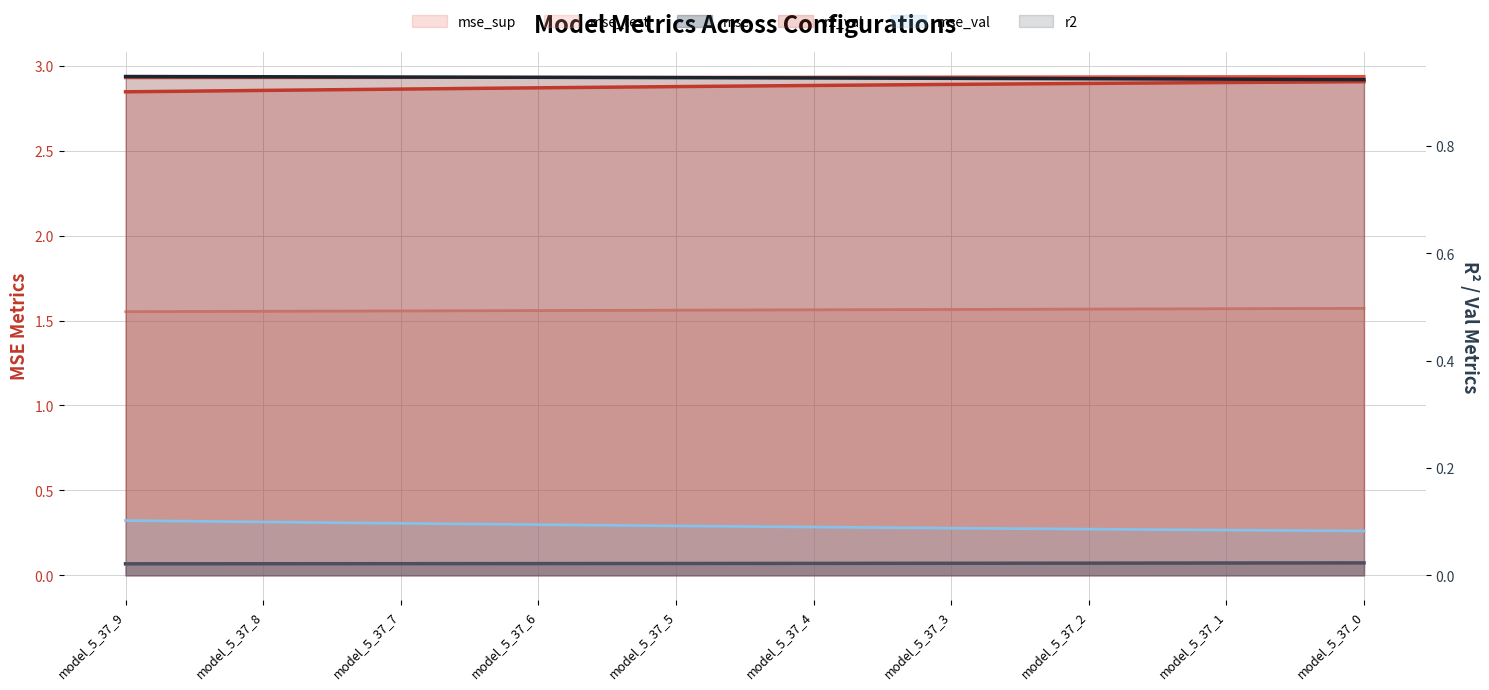

Reading left to right, extract all data points from this chart.

r2_val: model_5_37_9=0.9	model_5_37_8=0.9	model_5_37_7=0.9	model_5_37_6=0.9	model_5_37_5=0.9	model_5_37_4=0.9	model_5_37_3=0.9	model_5_37_2=0.9	model_5_37_1=0.9	model_5_37_0=0.9
mse: model_5_37_9=0.9	model_5_37_8=0.9	model_5_37_7=0.9	model_5_37_6=0.9	model_5_37_5=0.9	model_5_37_4=0.9	model_5_37_3=0.9	model_5_37_2=0.9	model_5_37_1=0.9	model_5_37_0=0.9
mse_sup: model_5_37_9=2.9	model_5_37_8=2.9	model_5_37_7=2.9	model_5_37_6=2.9	model_5_37_5=2.9	model_5_37_4=2.9	model_5_37_3=2.9	model_5_37_2=2.9	model_5_37_1=2.9	model_5_37_0=2.9
mse_test: model_5_37_9=1.6	model_5_37_8=1.6	model_5_37_7=1.6	model_5_37_6=1.6	model_5_37_5=1.6	model_5_37_4=1.6	model_5_37_3=1.6	model_5_37_2=1.6	model_5_37_1=1.6	model_5_37_0=1.6
mse_val: model_5_37_9=0.1	model_5_37_8=0.1	model_5_37_7=0.1	model_5_37_6=0.1	model_5_37_5=0.1	model_5_37_4=0.1	model_5_37_3=0.1	model_5_37_2=0.1	model_5_37_1=0.1	model_5_37_0=0.1
r2: model_5_37_9=0.1	model_5_37_8=0.1	model_5_37_7=0.1	model_5_37_6=0.1	model_5_37_5=0.1	model_5_37_4=0.1	model_5_37_3=0.1	model_5_37_2=0.1	model_5_37_1=0.1	model_5_37_0=0.1